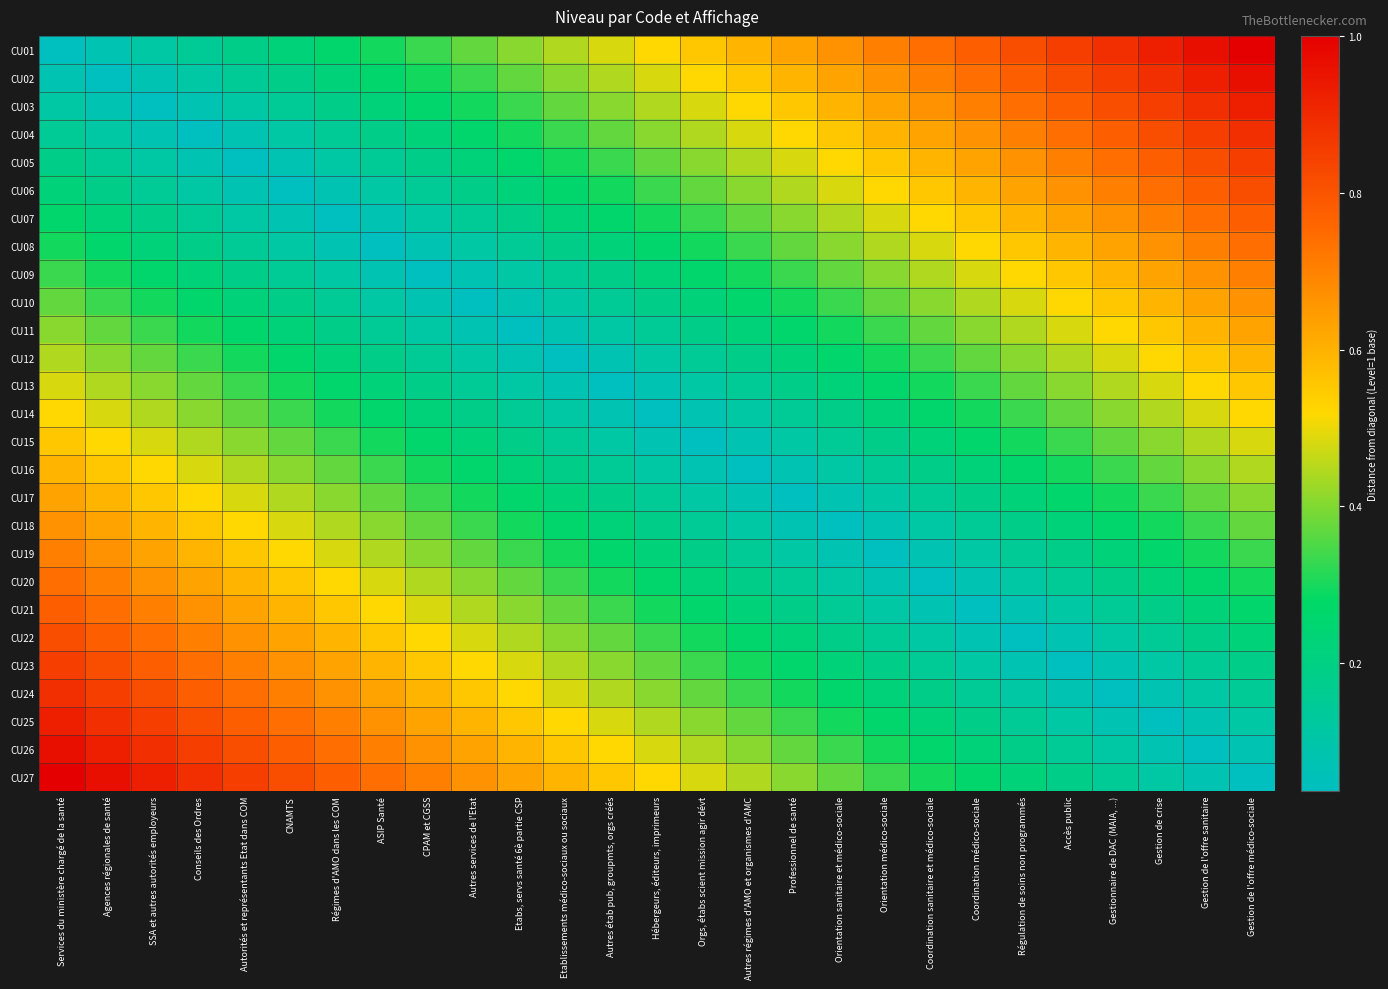

List the series in order of their peak value, highest first.

CU01, CU27, CU02, CU26, CU03, CU25, CU04, CU24, CU05, CU23, CU06, CU22, CU07, CU21, CU08, CU20, CU09, CU19, CU10, CU18, CU11, CU17, CU12, CU16, CU13, CU15, CU14